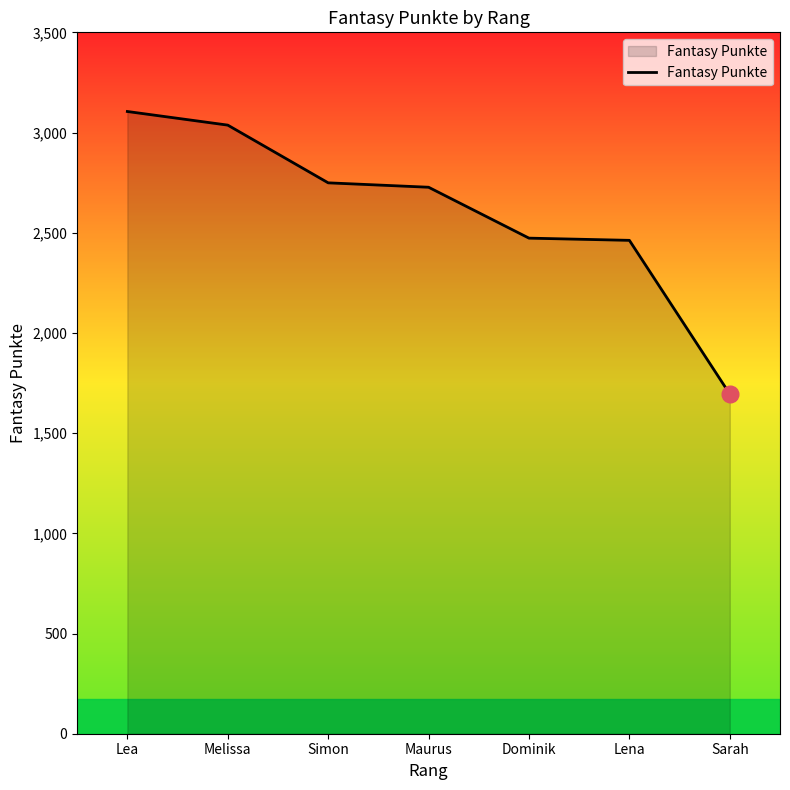

What is the change in value from Dominik to Sarah?

-778